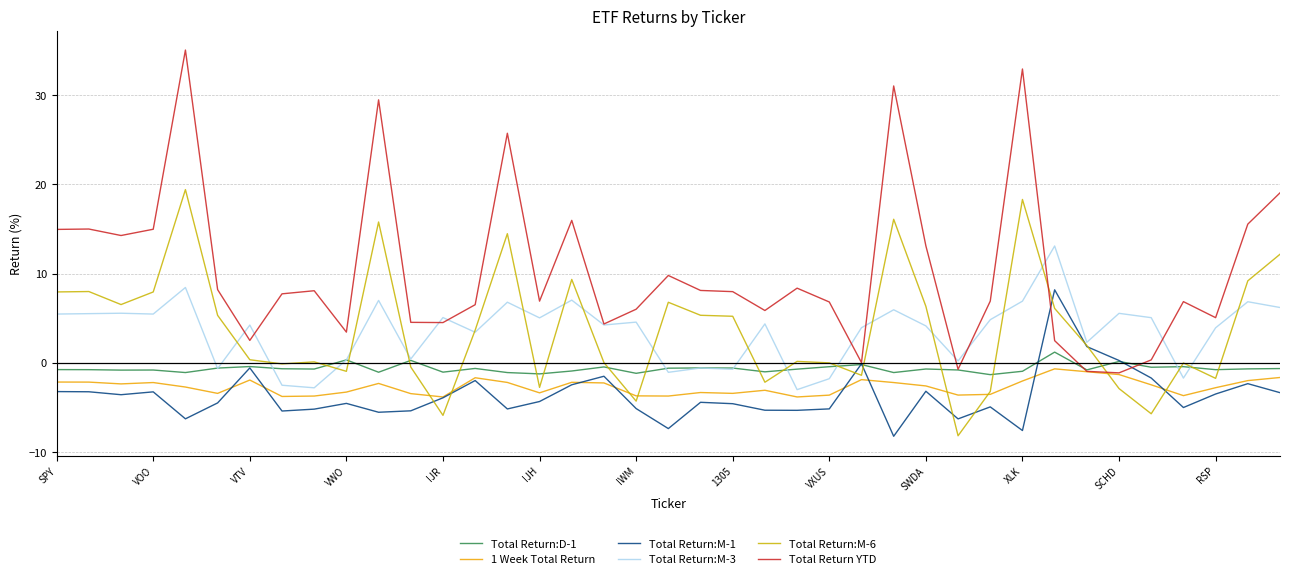

Which series has the largest range (max minus min)?

Total Return YTD